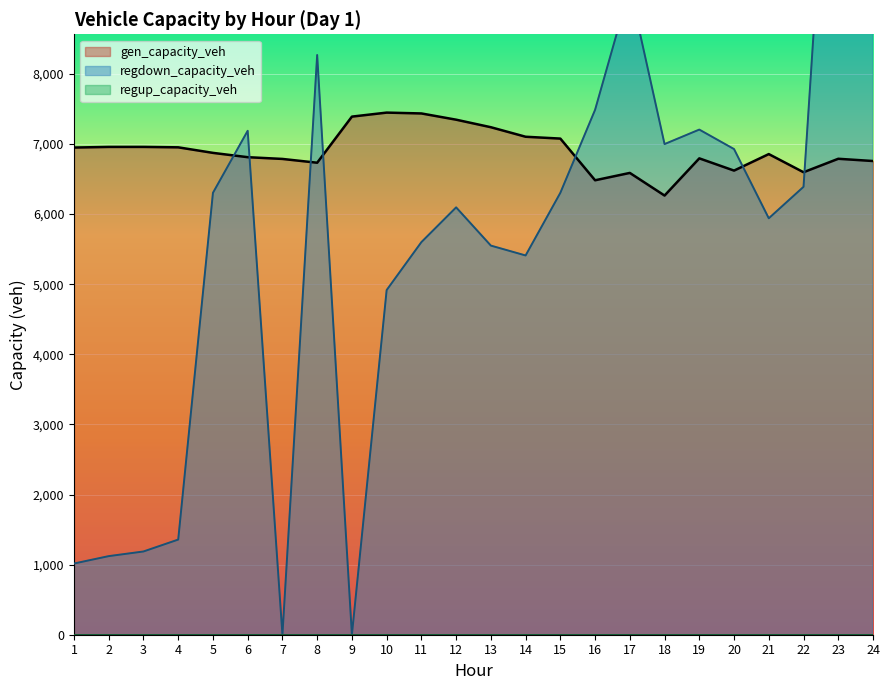

What is the minimum value for gen_capacity_veh?

6265.1